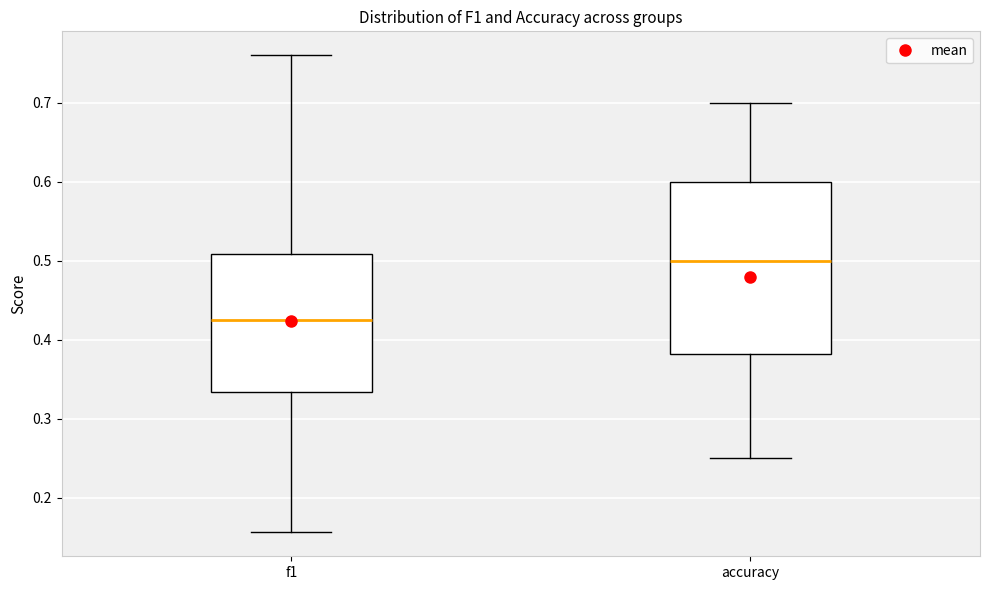

Where is the lower edge of the box for accuracy on the y-axis? The values are not printed on the chart, so give them approximately, as read against the axis.

0.38